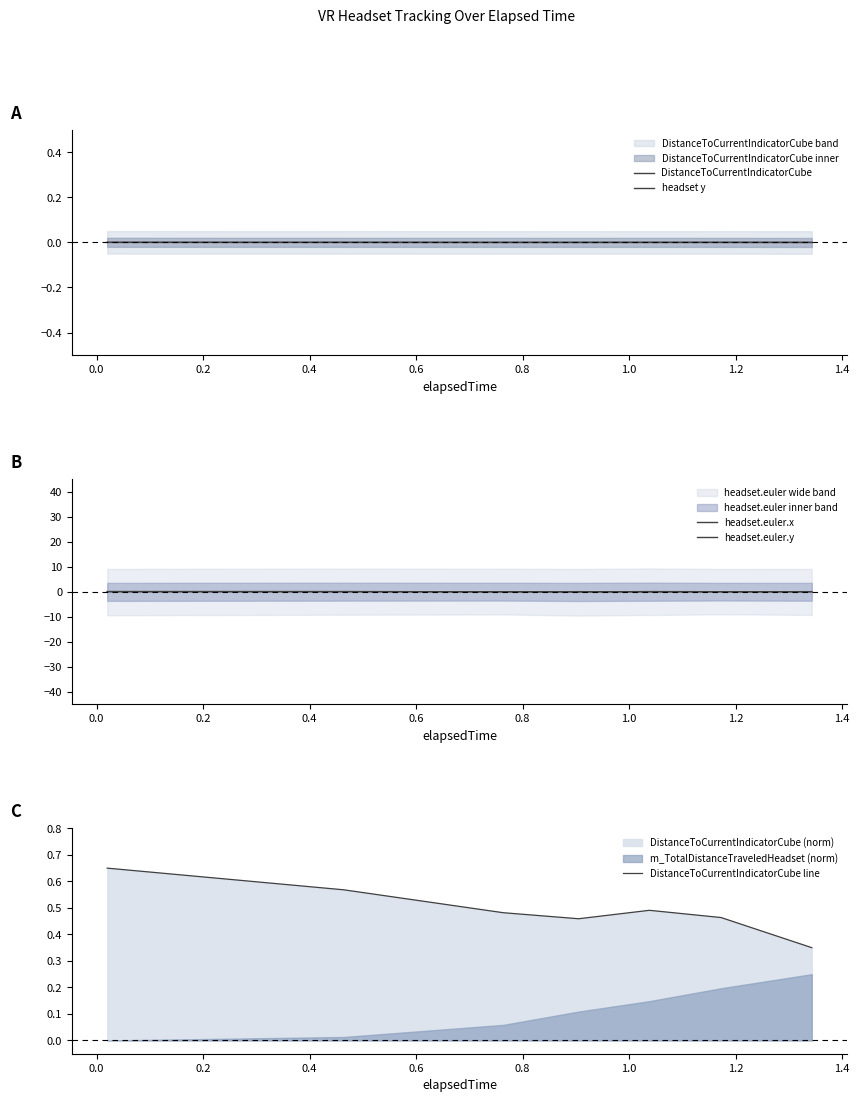

What is the label of the 7th point from the left?

1.0